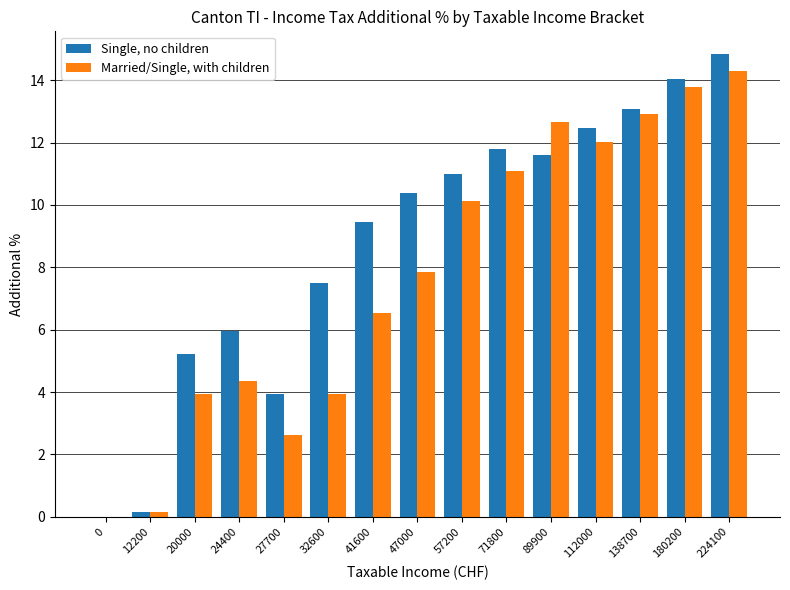

At which label does Single, no children first exceed 10?

47000